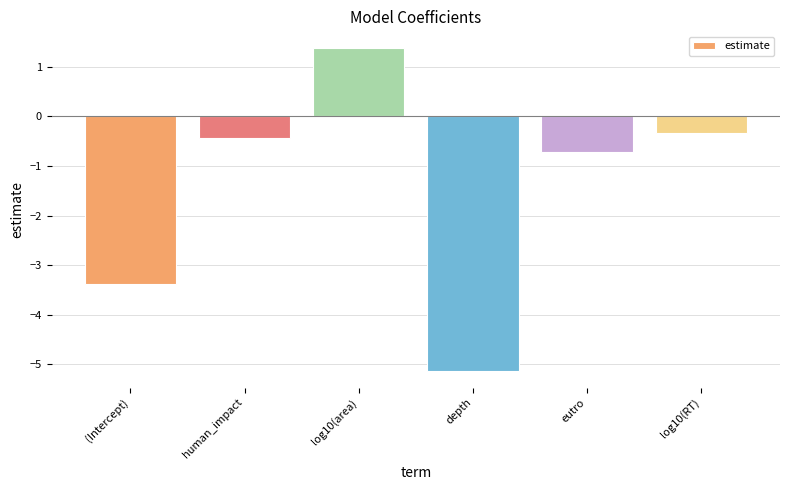

Which label corresponds to the smallest value in the chart?

depth